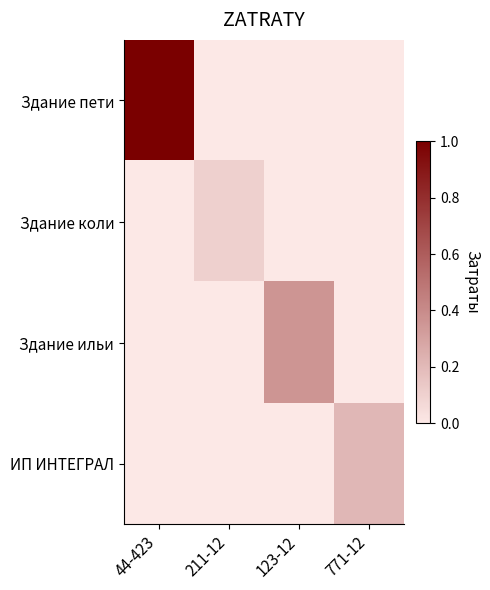

What is the difference between the maximum and minimum values in the Здание коли series?

0.1